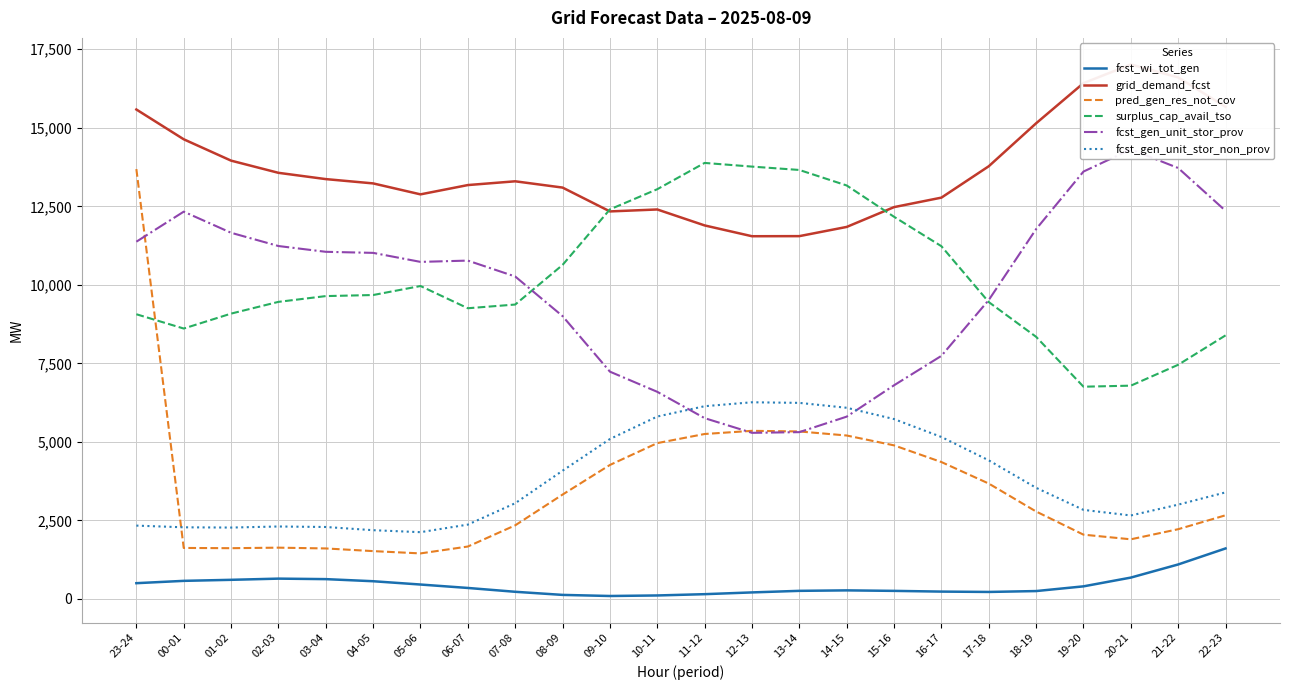

True or false: fcst_wi_tot_gen and fcst_gen_unit_stor_non_prov cross at least once.

False